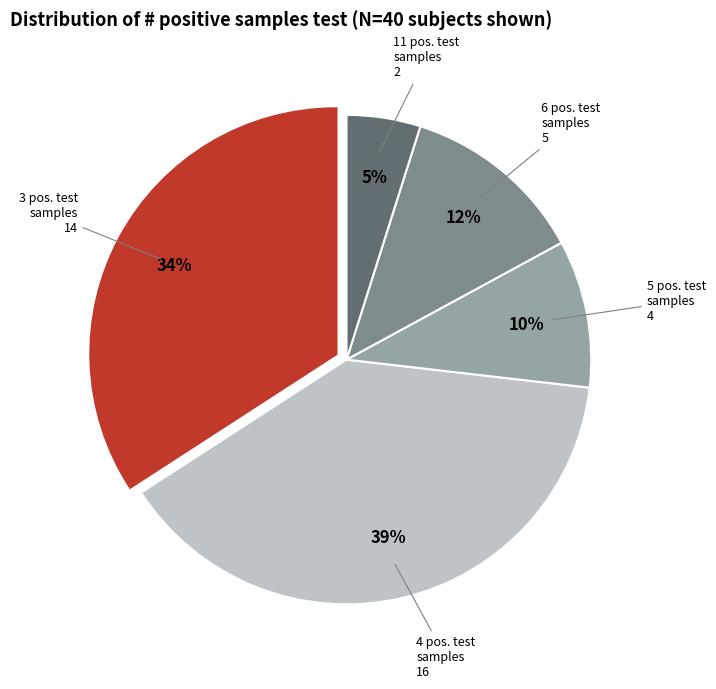

To the nearest percent, what is the average slice percentage?

20%